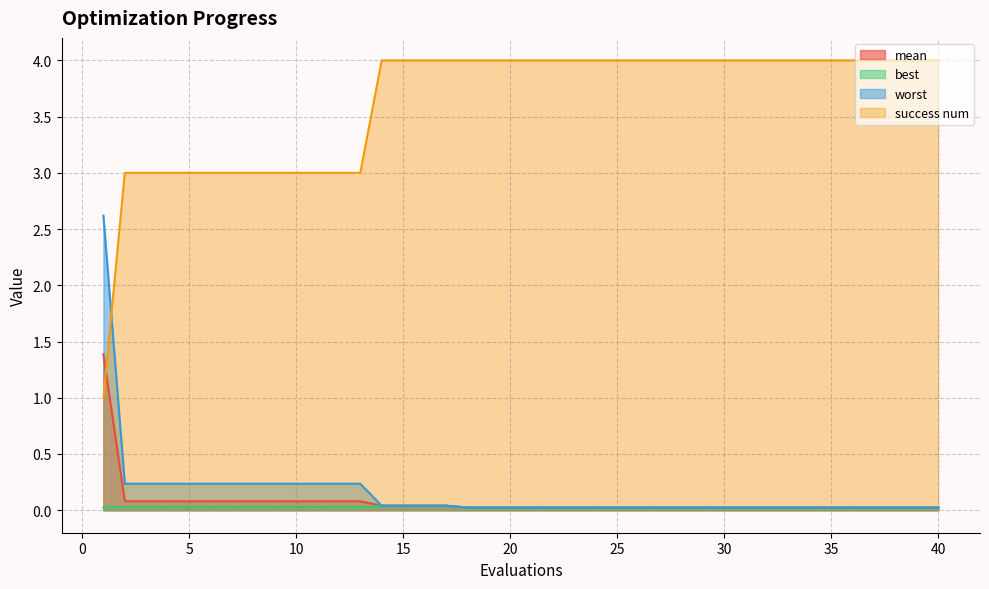

At 32, list the series in order from largest to smallest.

success num, worst, mean, best